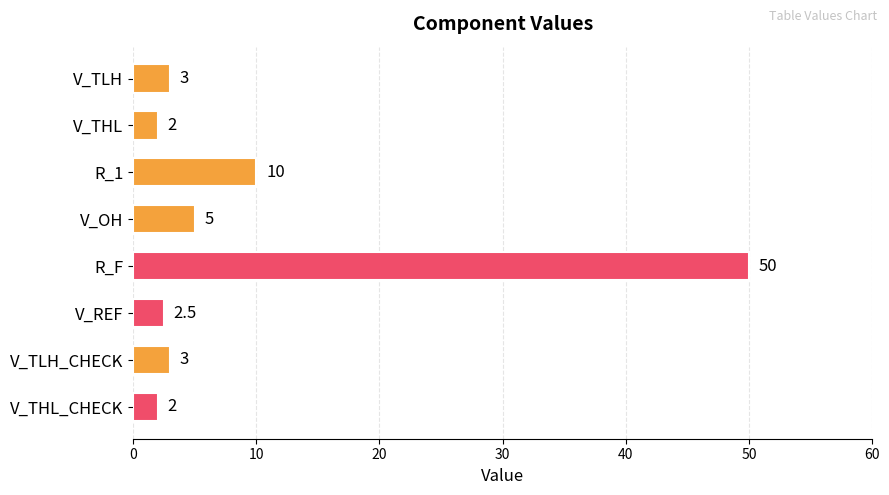

Reading top to bottom, list all the values displayed in this chart.

V_TLH=3.0	V_THL=2.0	R_1=10.0	V_OH=5.0	R_F=50.0	V_REF=2.5	V_TLH_CHECK=3.0	V_THL_CHECK=2.0